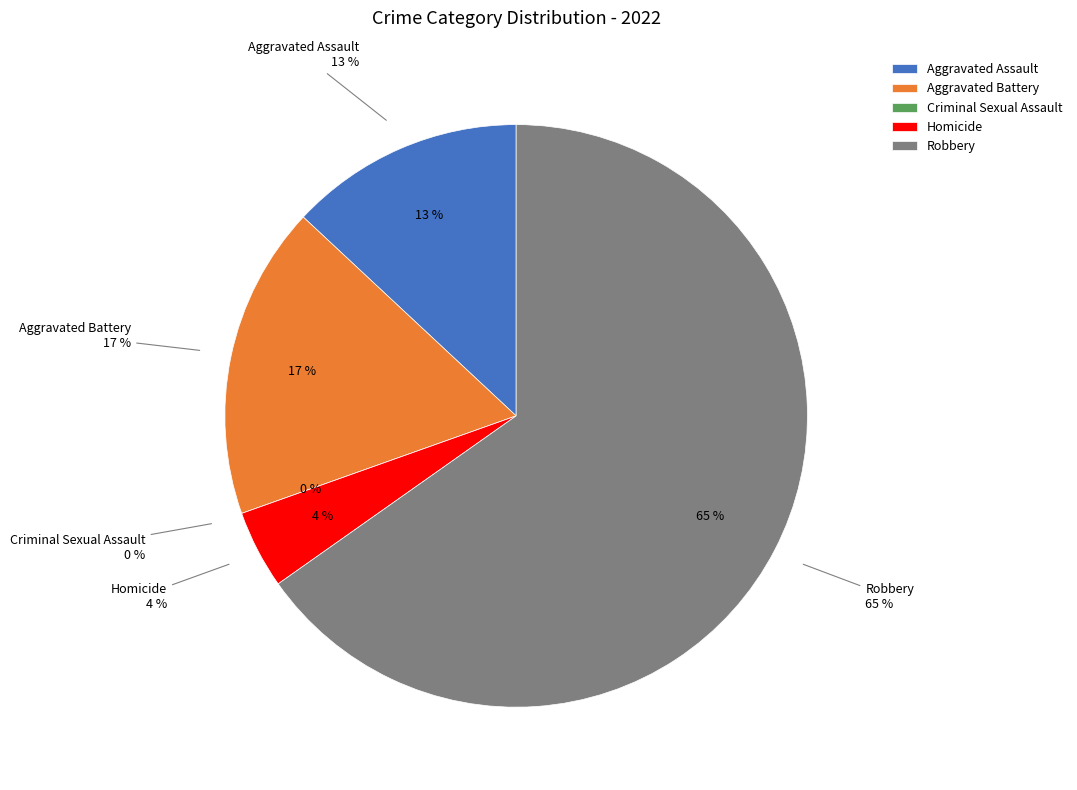

To the nearest percent, what is the difference between the largest and smallest slice percentages?

65%